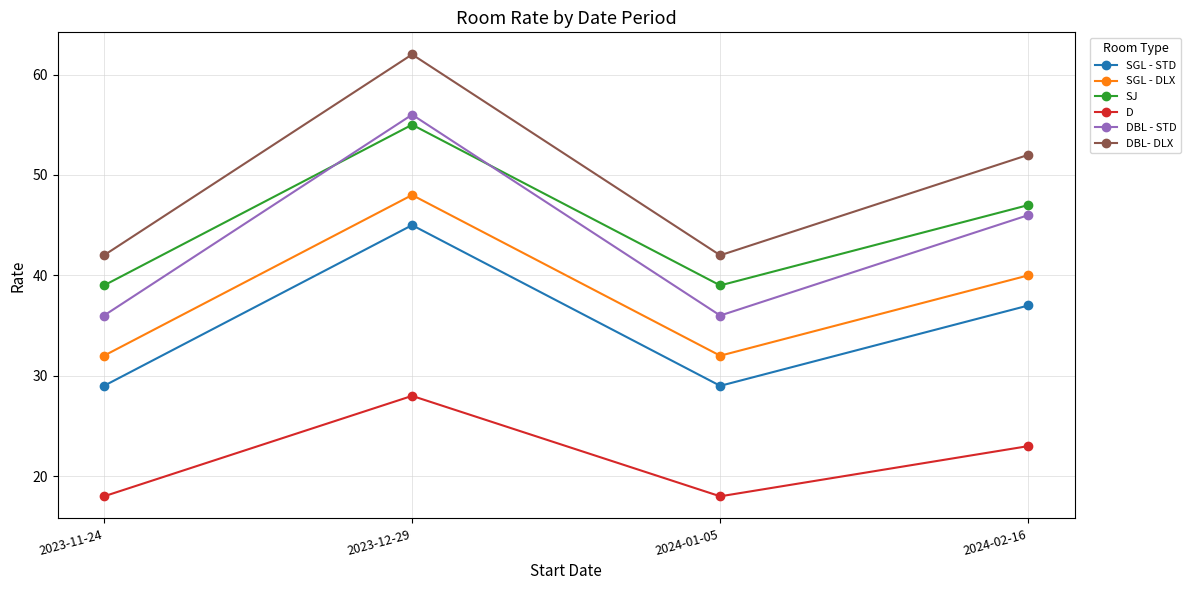

What is the average value of the SGL - STD series?

35